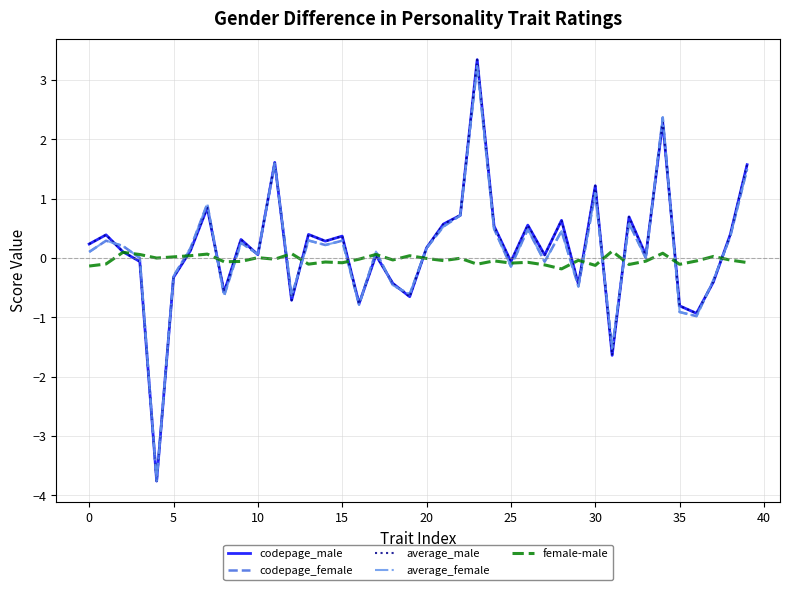

What is the smallest value displayed?

-3.8